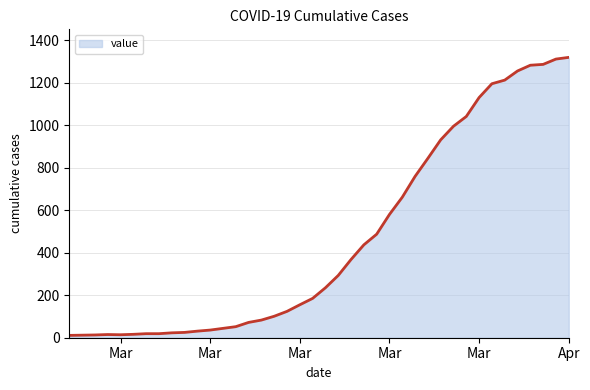

What is the difference between the maximum and minimum values?

1308